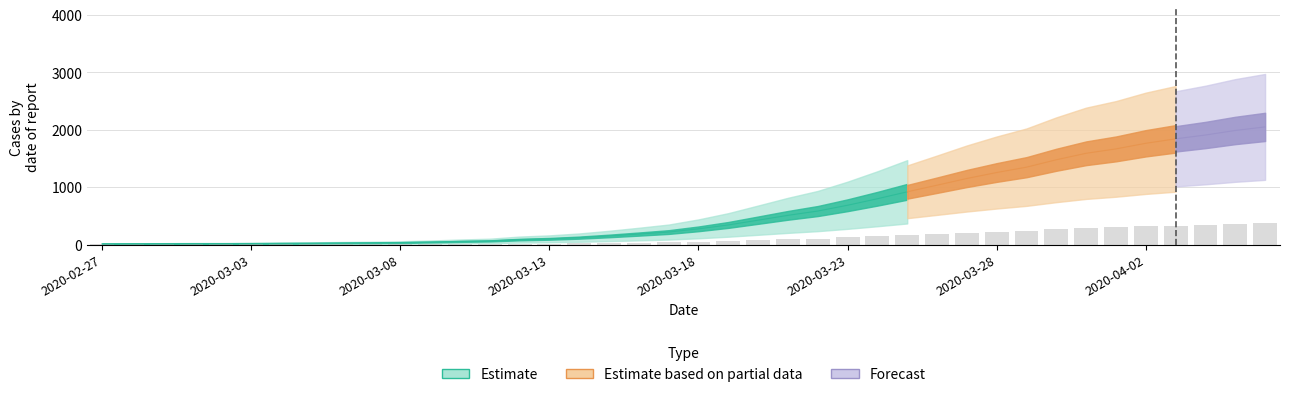

Reading left to right, what are all the values shown in this chart?

2.3	2.5	2.7	3.1	3.1	3.4	4.0	4.3	5.0	5.6	6.5	7.9	9.9	11.5	15.7	18.0	21.8	27.0	32.9	39.2	49.3	61.6	76.5	91.6	105.1	123.3	143.6	165.4	186.1	207.2	225.9	242.6	265.9	286.2	299.9	317.5	331.4	343.4	357.7	368.8